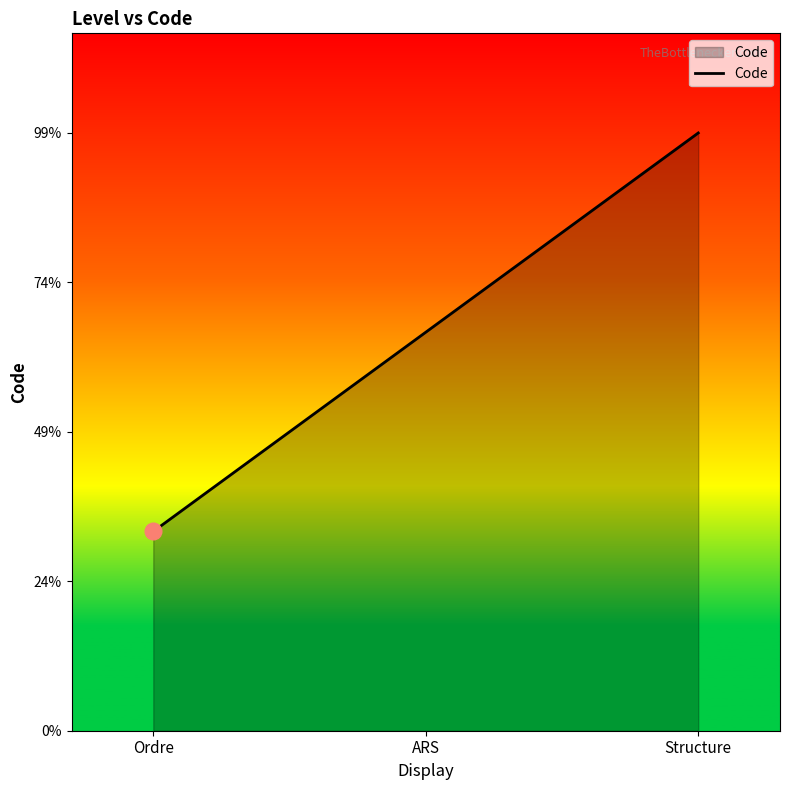

Does the chart display data point markers on the line(s)?

No